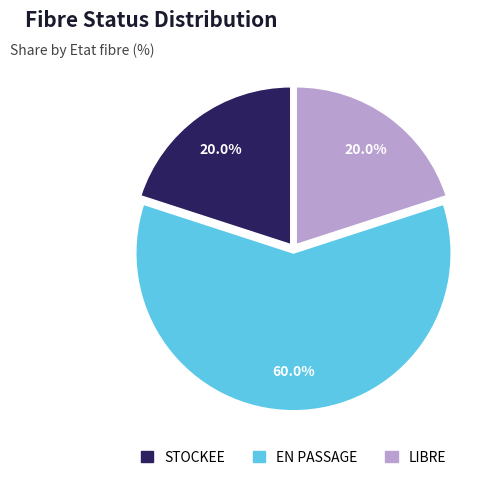

Combined, do STOCKEE and LIBRE account for over 50%?

No